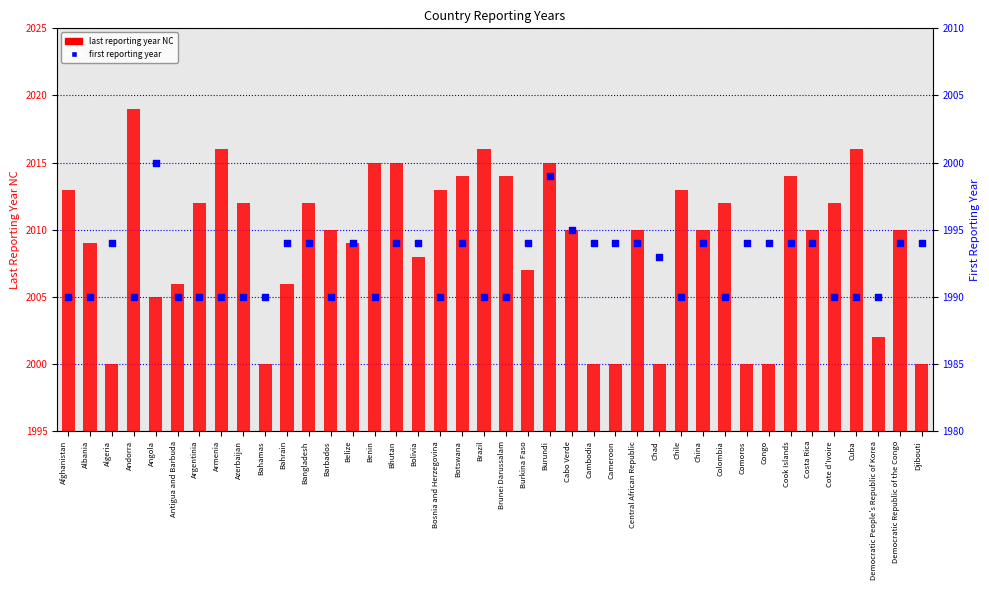

Which series contains the lowest Y value?

first reporting year